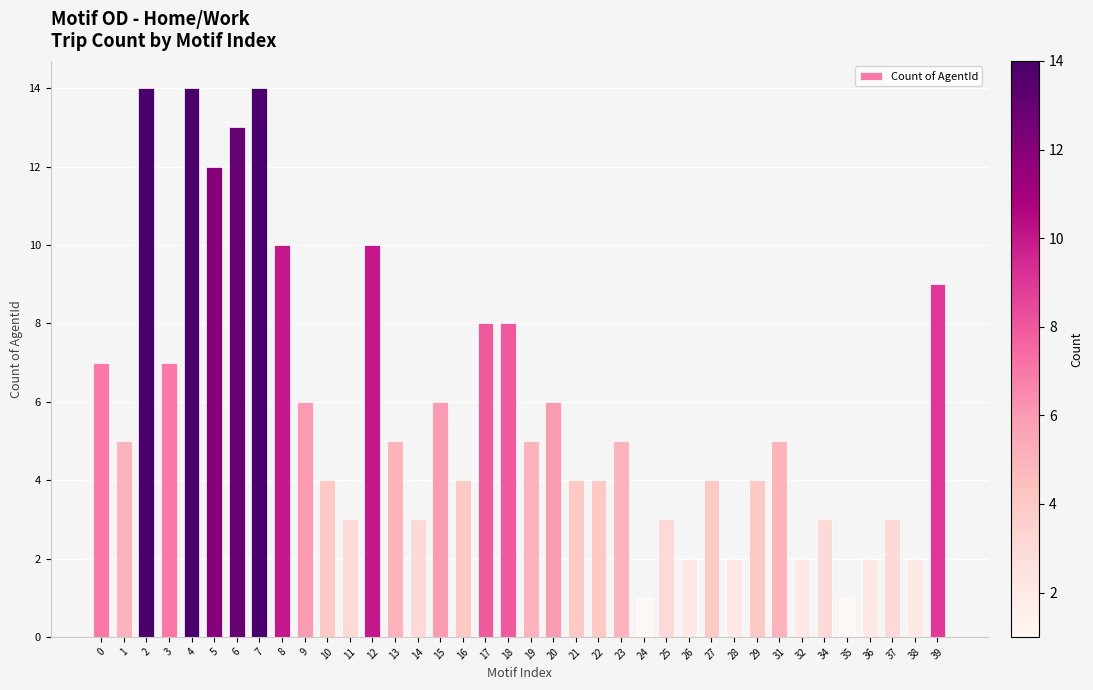

What is the minimum value shown in the chart?

1